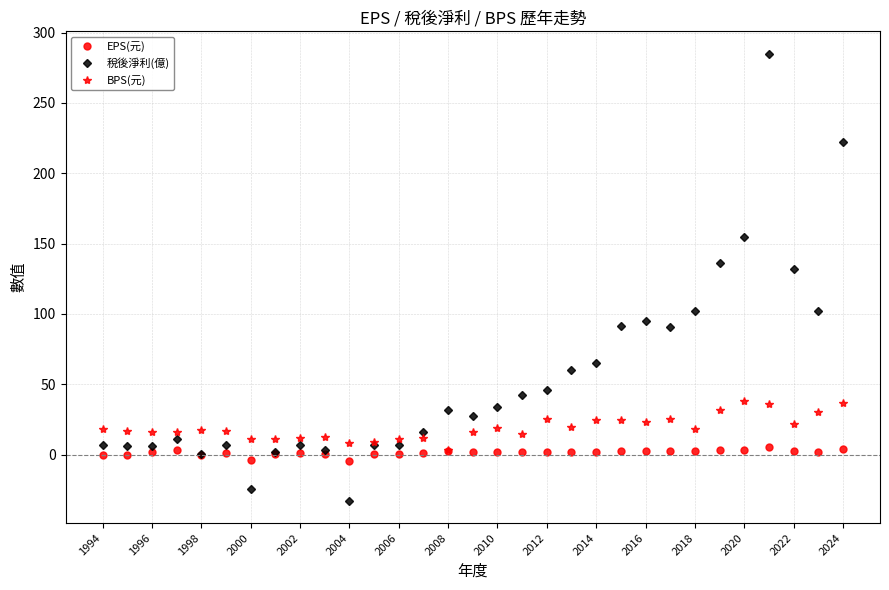

Which series has the largest total across all categories?

稅後淨利(億)